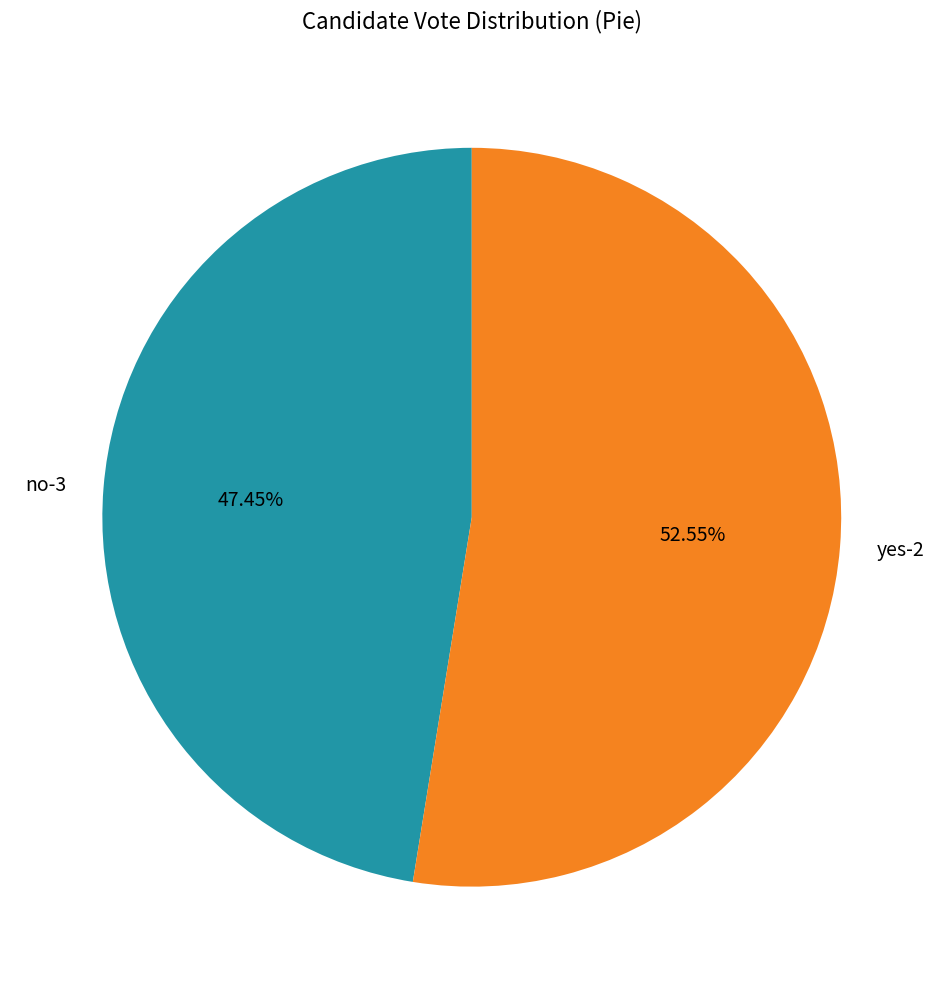

To the nearest percent, what is the difference between the largest and smallest slice percentages?

5%